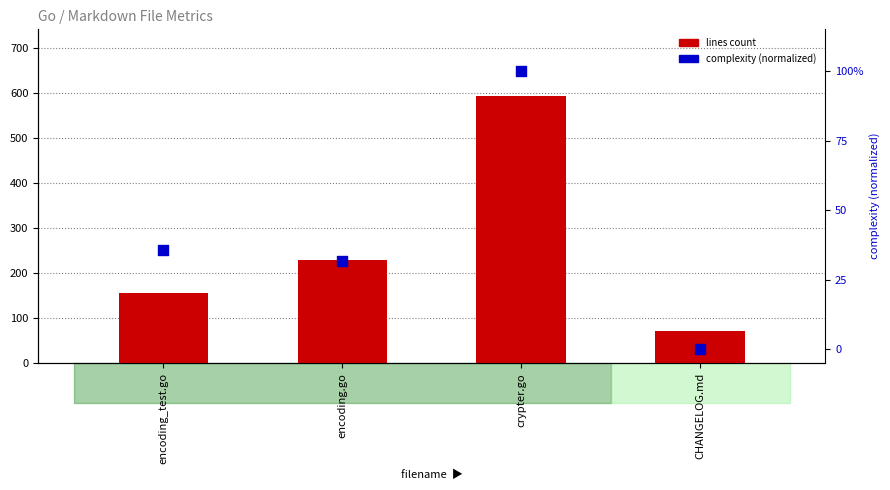

At which category is the sum across all series the highest?

crypter.go